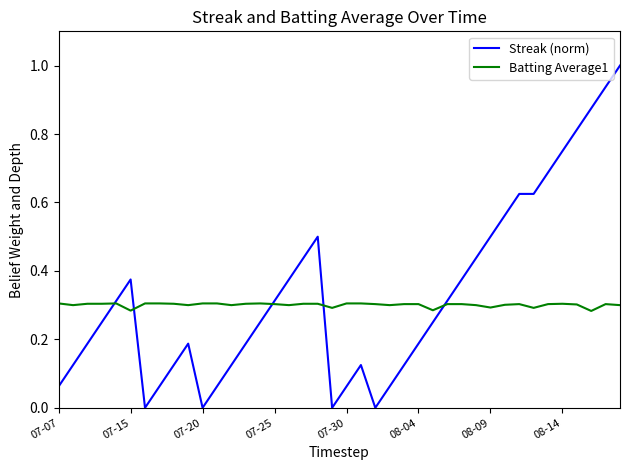

List the series in order of their peak value, lowest first.

Batting Average1, Streak (norm)